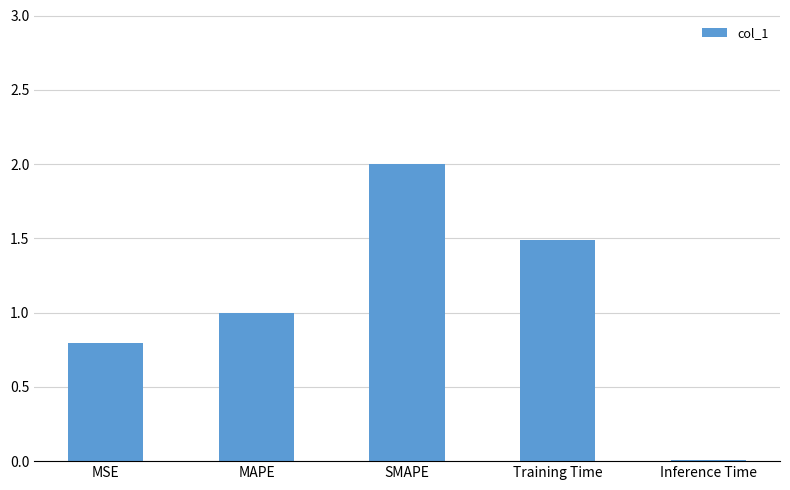

How many series are shown in this chart?

1